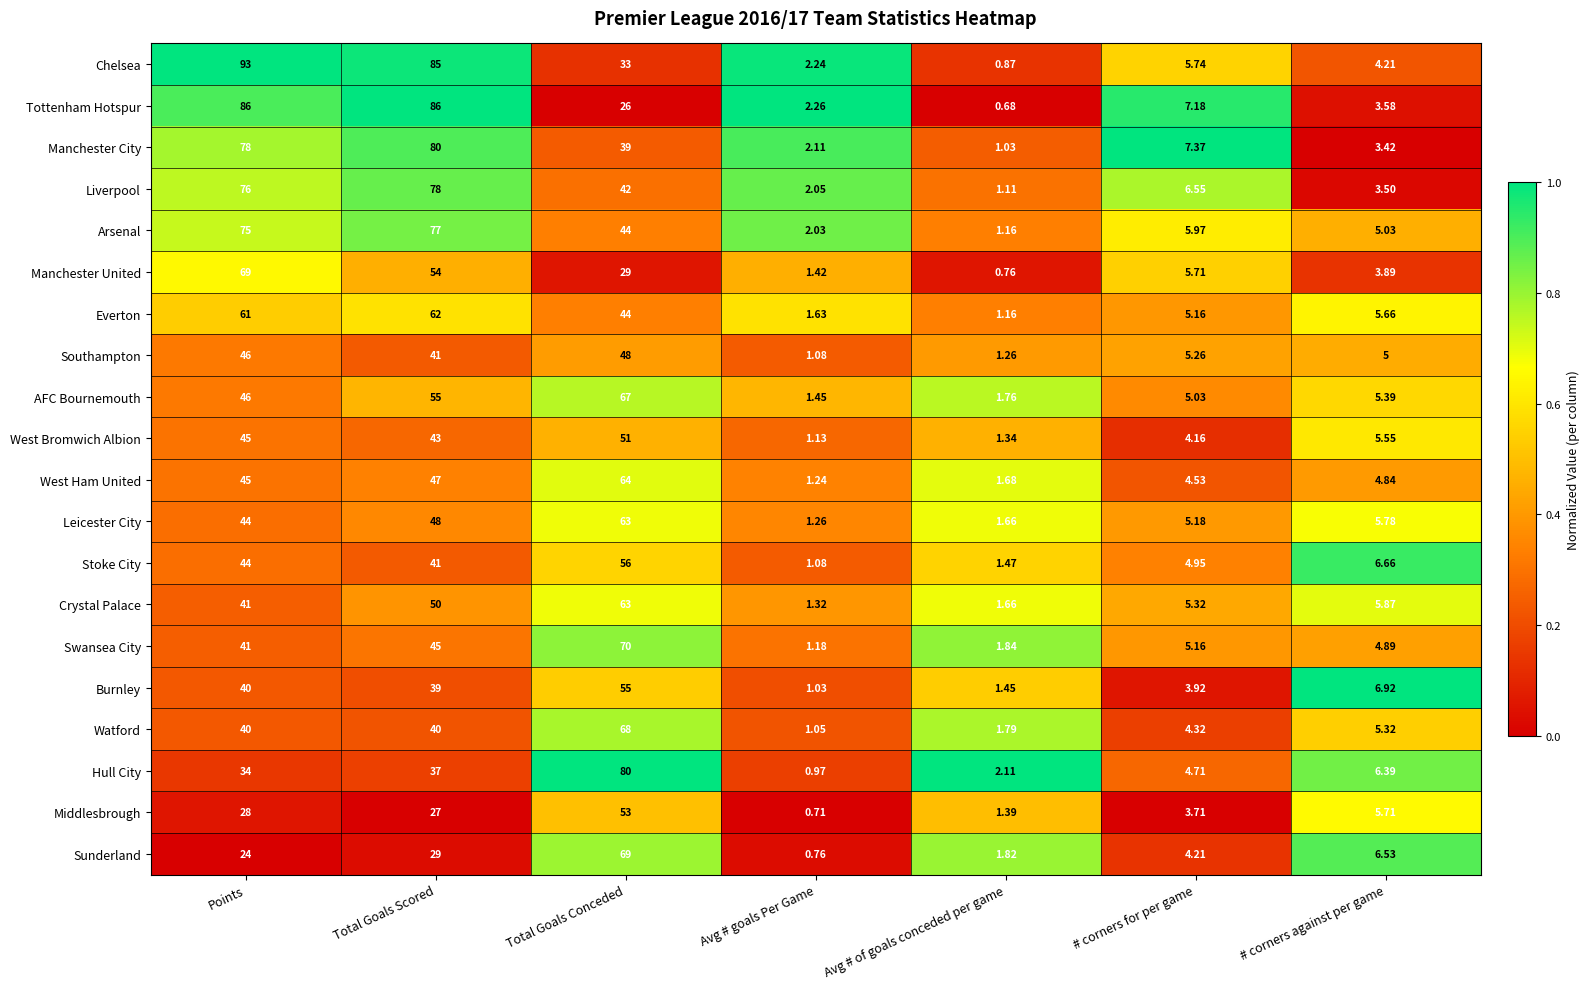

At which label does West Bromwich Albion first exceed 5?

Points